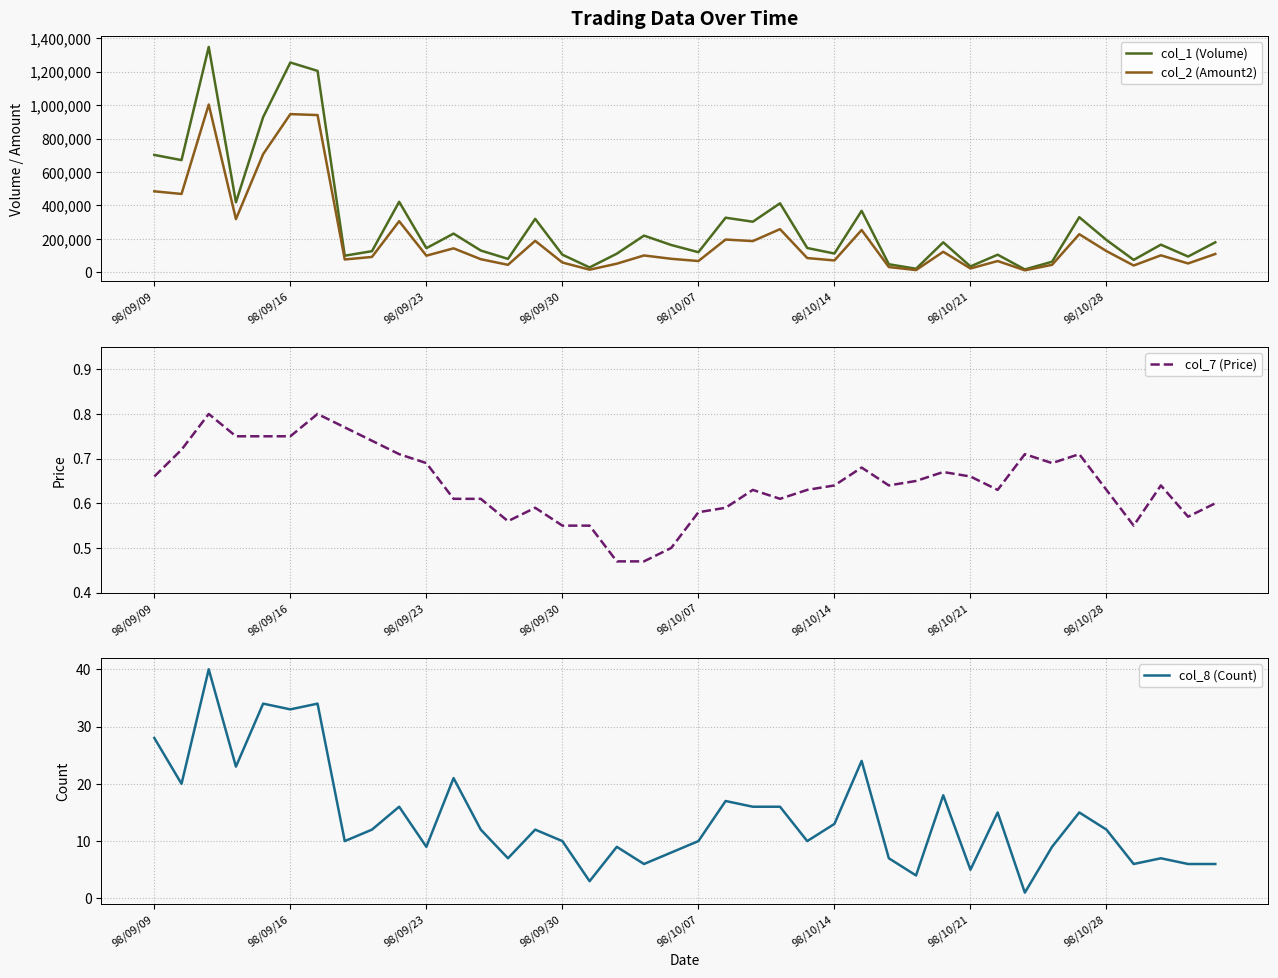

True or false: col_7 (Price) and col_1 (Volume) intersect in this chart.

False